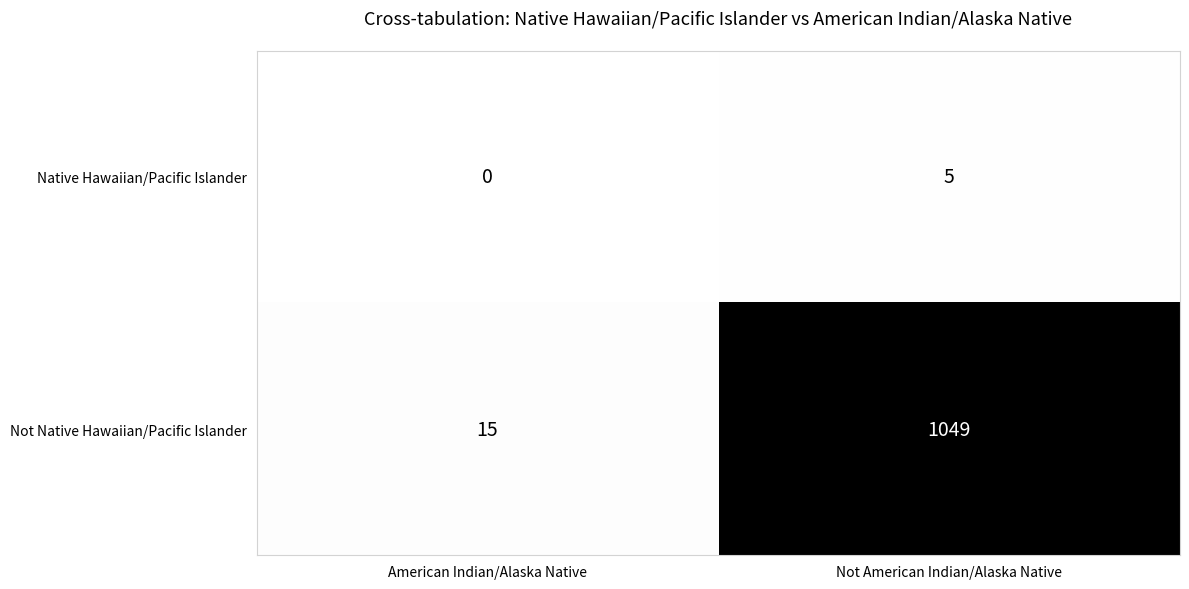

Rank the series at Not American Indian/Alaska Native from highest to lowest value.

Not Native Hawaiian/Pacific Islander, Native Hawaiian/Pacific Islander